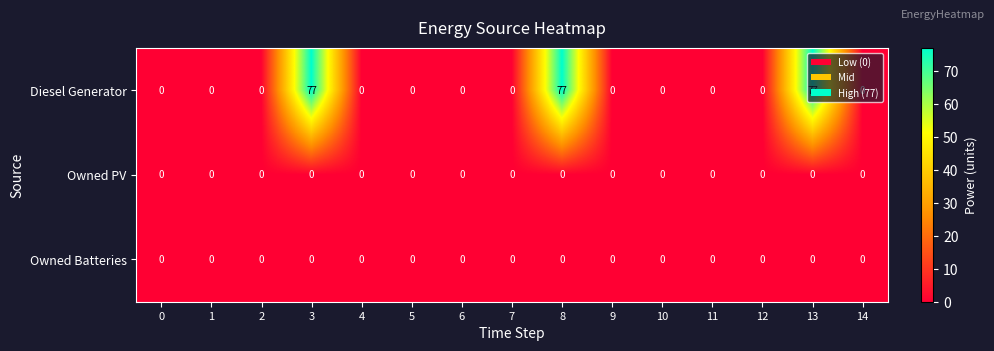

What is the difference between the highest and lowest values at 8?

77